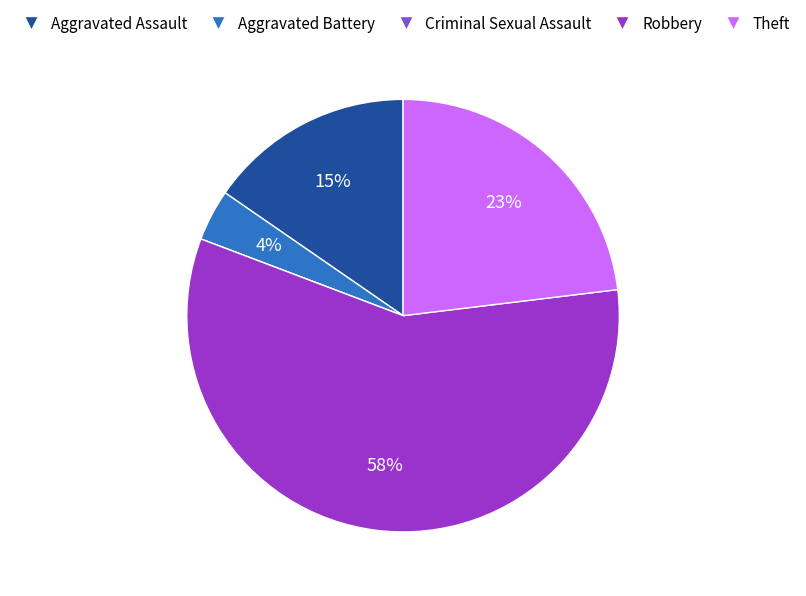

True or false: Theft accounts for 23% of the total.

True